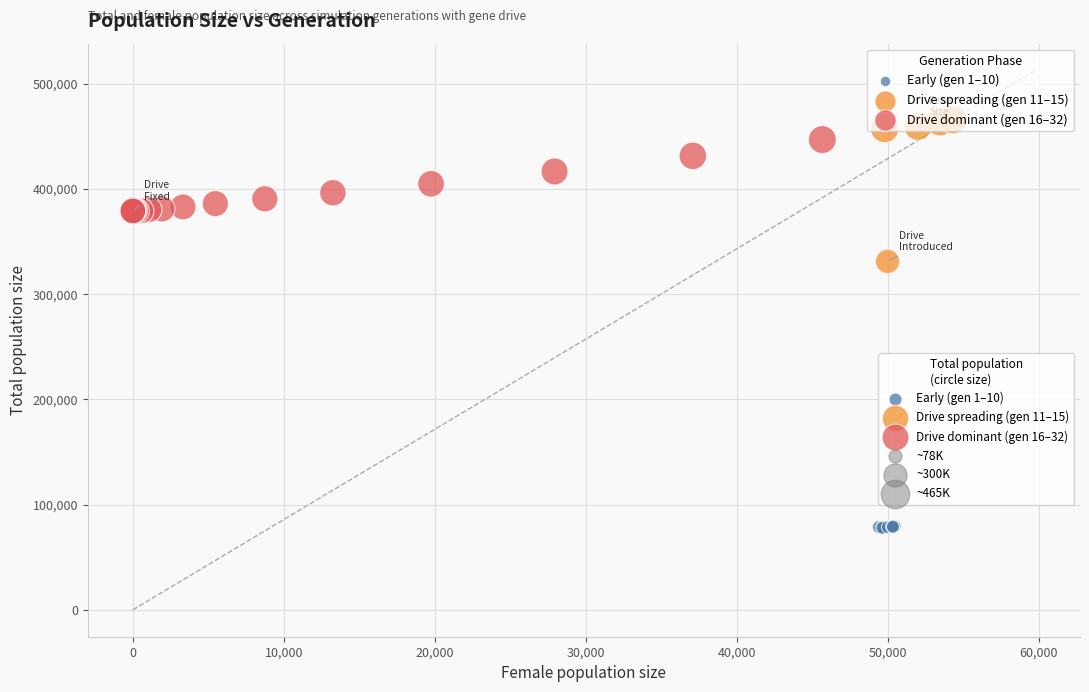

Which series contains the lowest Y value?

Early (gen 1–10)